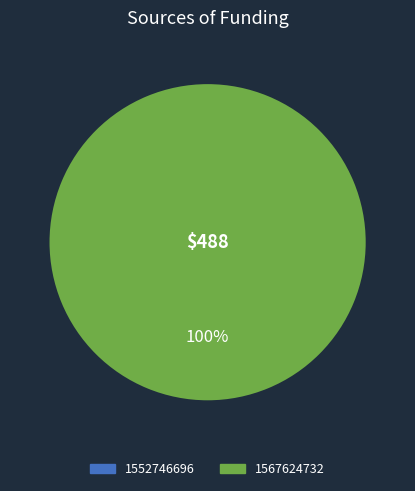

Is there a majority slice in this chart?

Yes